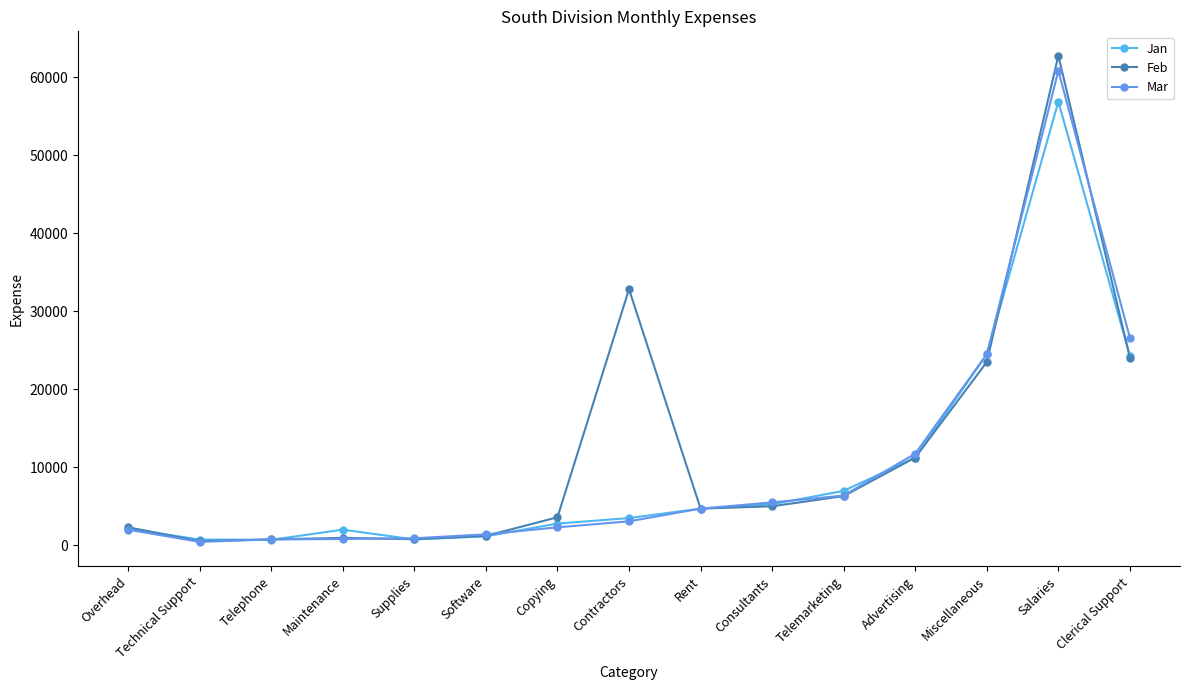

What is the highest value of the Jan series?

56900